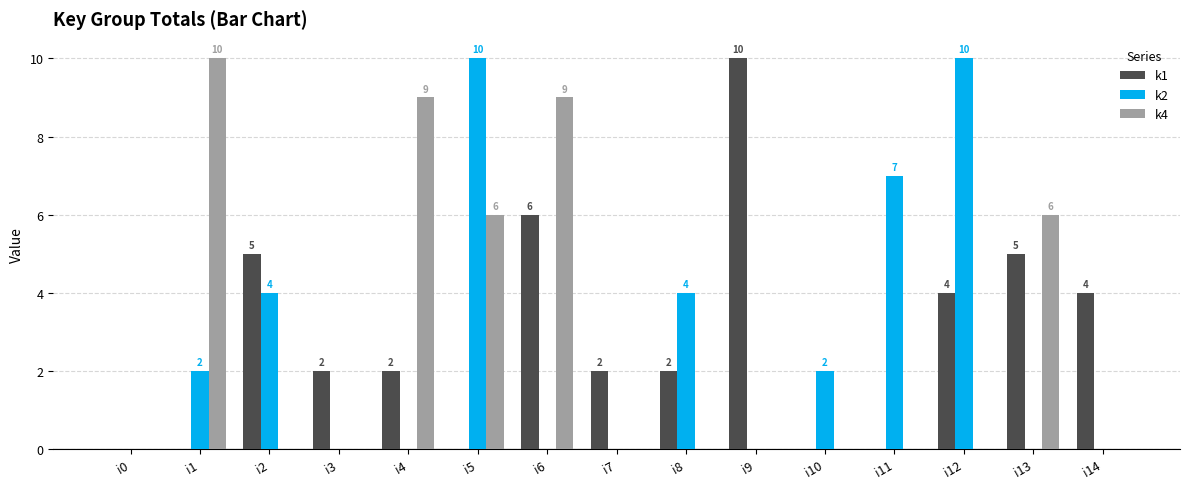

Reading left to right, transcribe all the data shown in this chart.

k1: 0	0	5	2	2	0	6	2	2	10	0	0	4	5	4
k2: 0	2	4	0	0	10	0	0	4	0	2	7	10	0	0
k4: 0	10	0	0	9	6	9	0	0	0	0	0	0	6	0